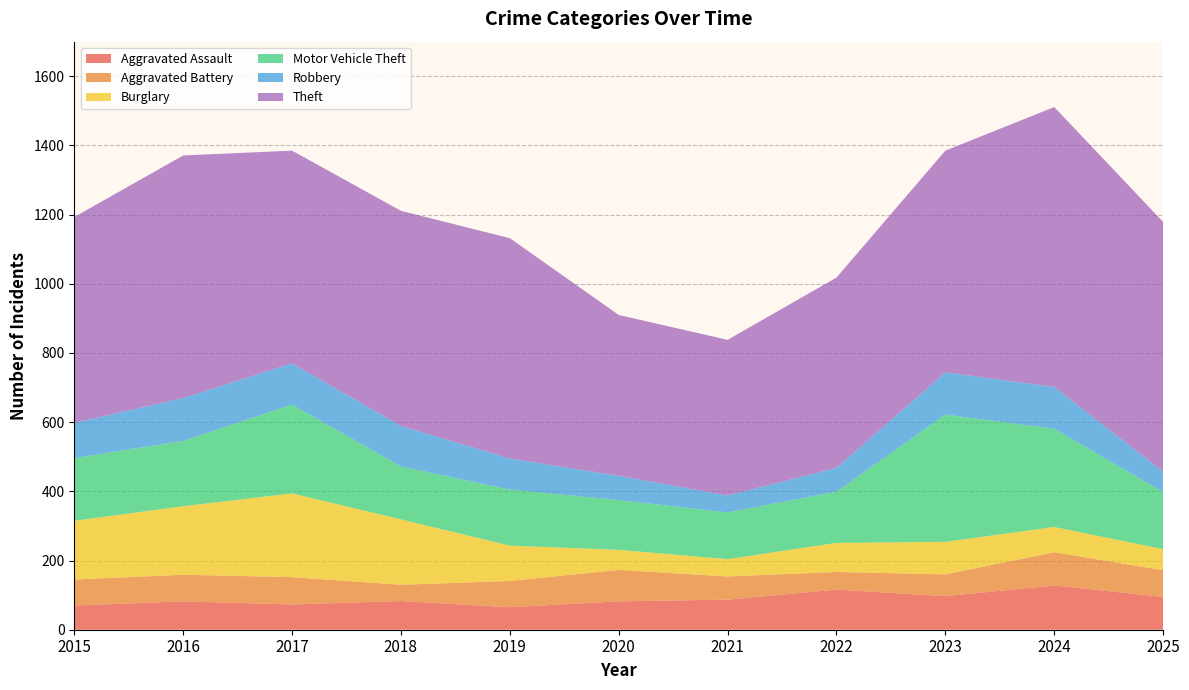

Reading left to right, what are all the values shown in this chart?

Aggravated Assault: 70	82	73	83	65	82	87	116	97	128	95
Aggravated Battery: 75	77	79	47	76	91	67	51	63	96	77
Burglary: 170	198	242	189	102	58	50	84	94	73	61
Motor Vehicle Theft: 181	189	257	153	162	144	135	148	368	284	165
Robbery: 102	124	119	117	90	70	49	69	122	121	59
Theft: 595	701	615	622	637	465	450	550	641	809	722